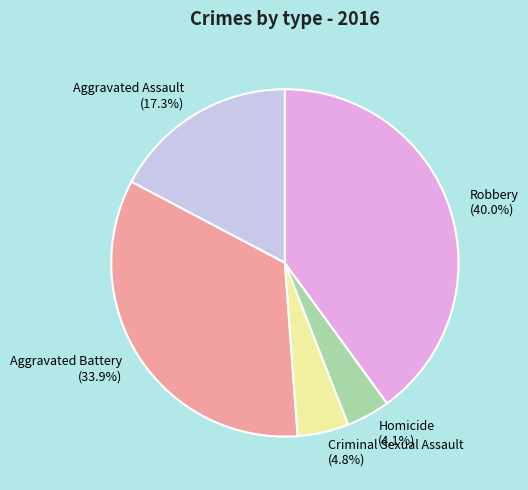

Which has a higher value, Criminal Sexual Assault or Robbery?

Robbery